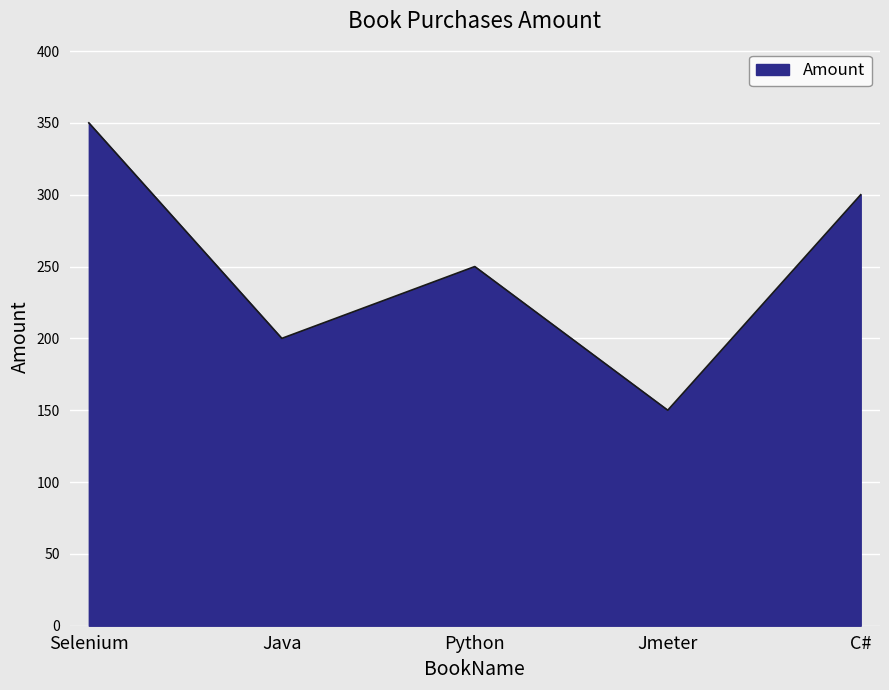

At which category does the data reach its first local valley?

Java